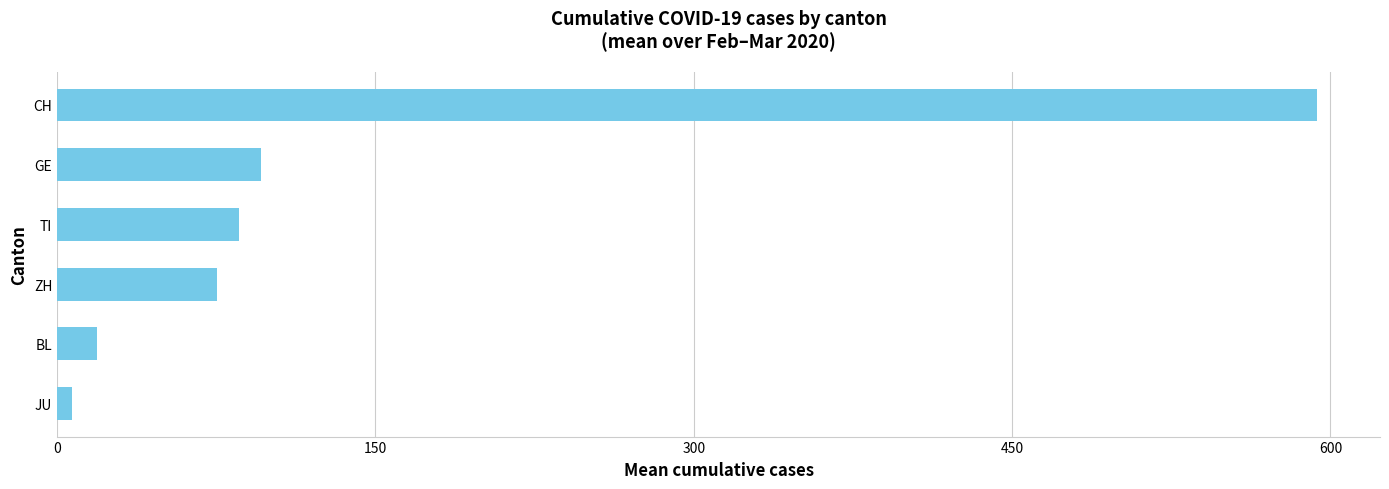

What is the sum of all values?

876.0